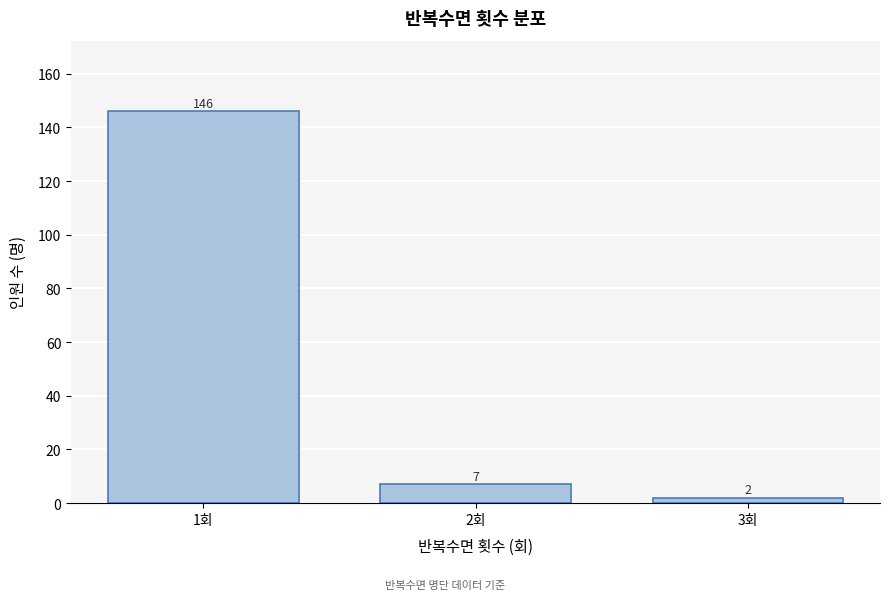

Reading left to right, transcribe all the data shown in this chart.

146	7	2